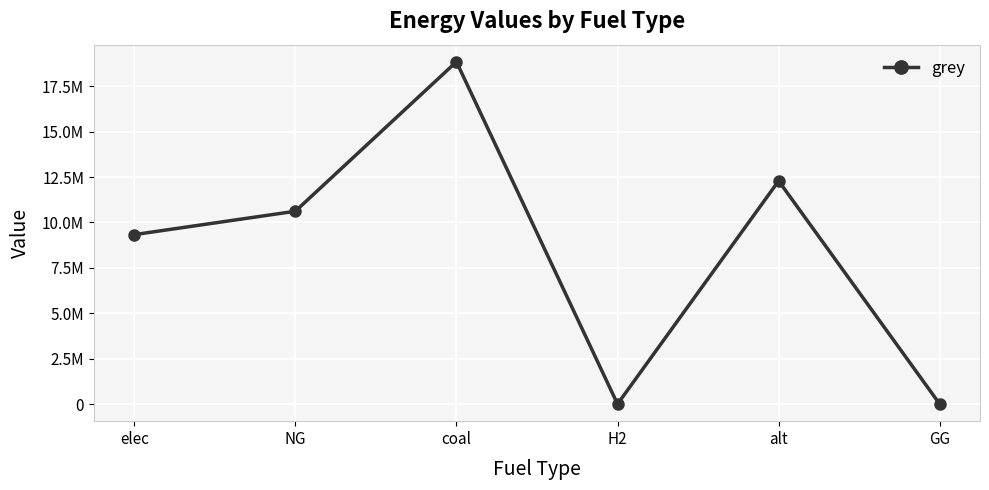

How many data points does each series have?

6